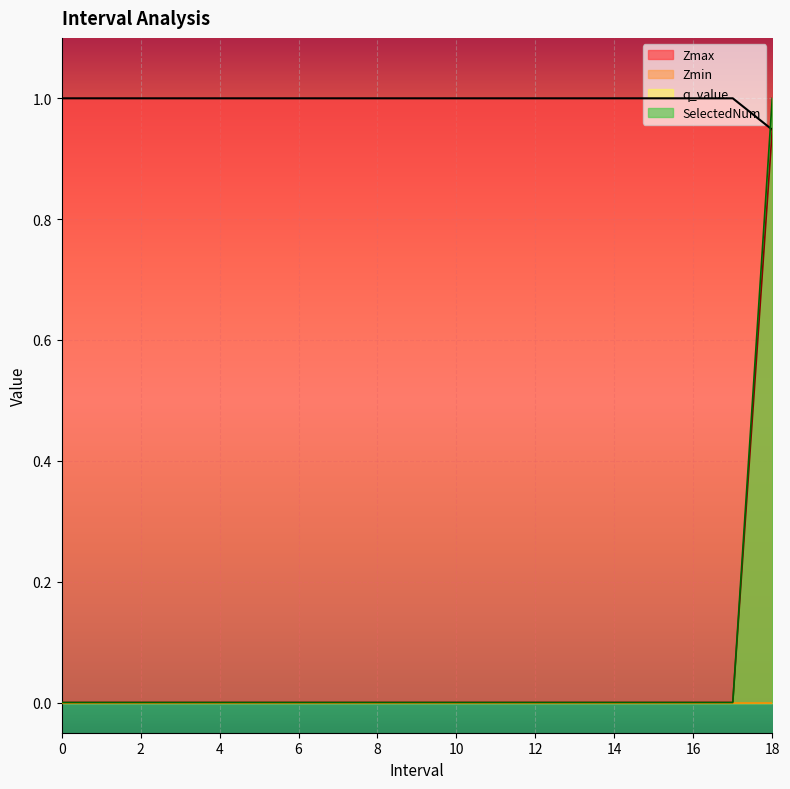

At how many categories does at least one series exceed 0?

19